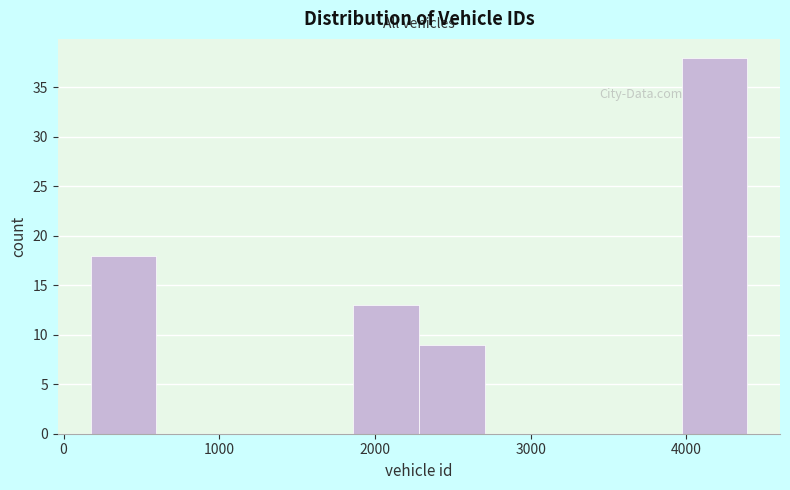

What is the height of the bar covering 4000 to 4400 on the x-axis? Neither the bar edges nor the heights are printed on the chart, so give them approximately, as read against the axes.

38